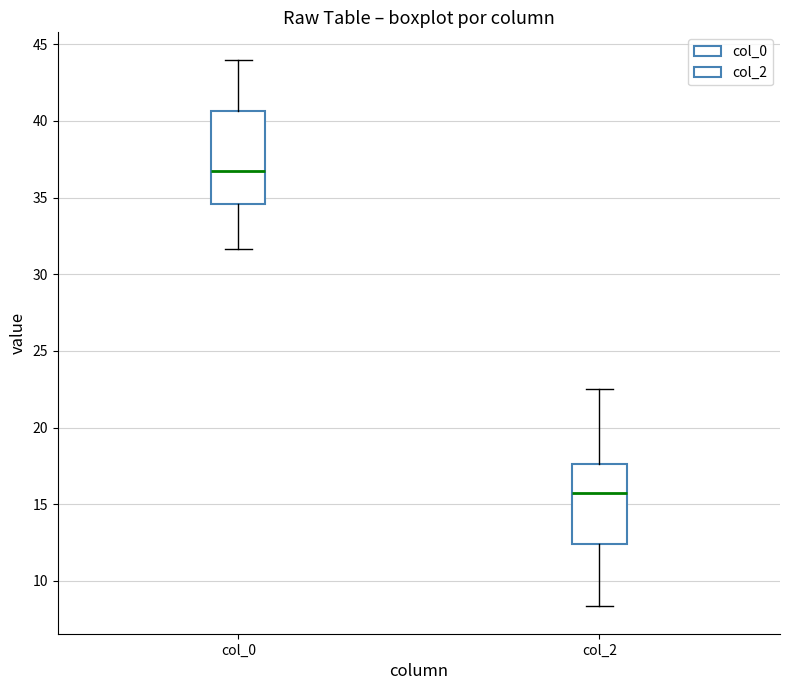

Reading left to right, transcribe this box plot: for each box, give where its median line is, the range the box spans, and where its two whiskers end, as read against the y-axis. The values are not printed on the chart, so give them approximately, as read against the axis.

col_0: median 37.0, box 34.5 to 40.5, whiskers 31.5 to 44.0
col_2: median 16.0, box 12.5 to 17.5, whiskers 8.5 to 22.5